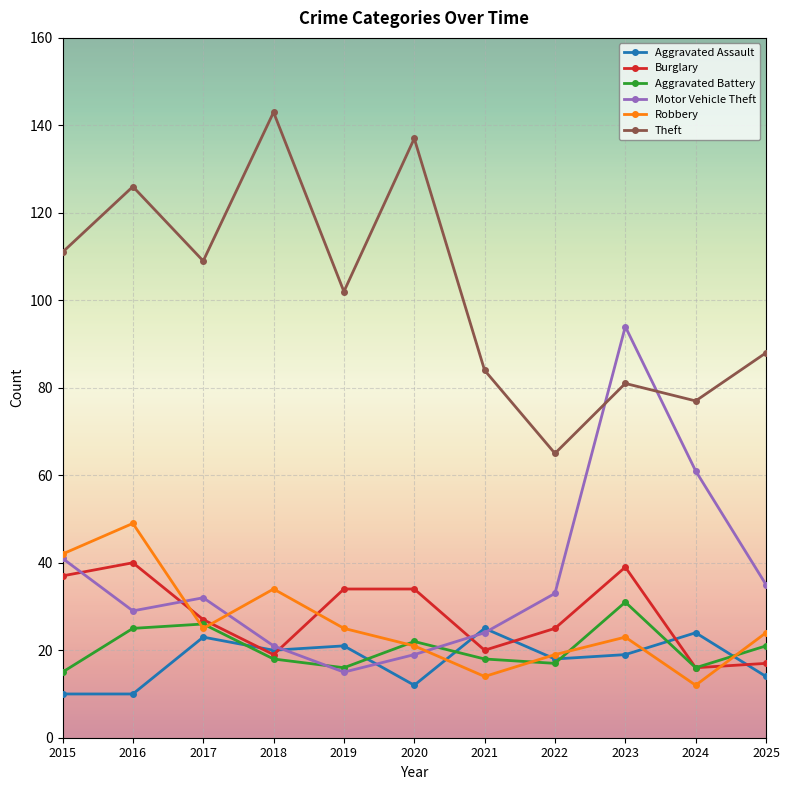

What is the spread (max minus min) of values at 2024?

65